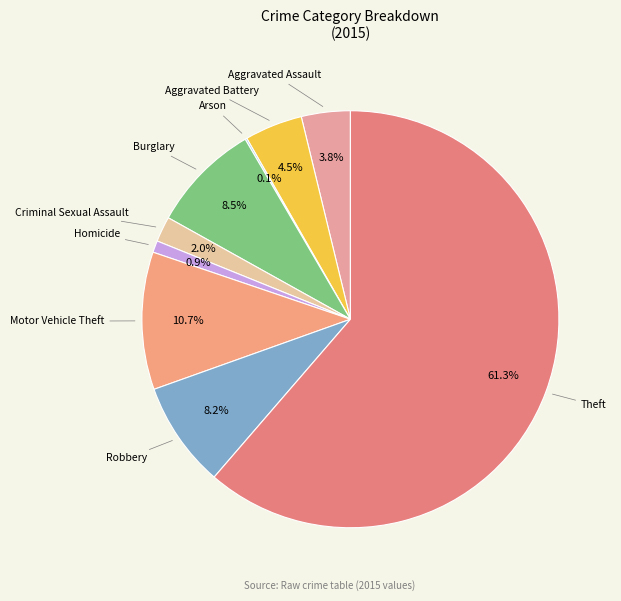

What percentage is NOT represented by Criminal Sexual Assault?

98.0%